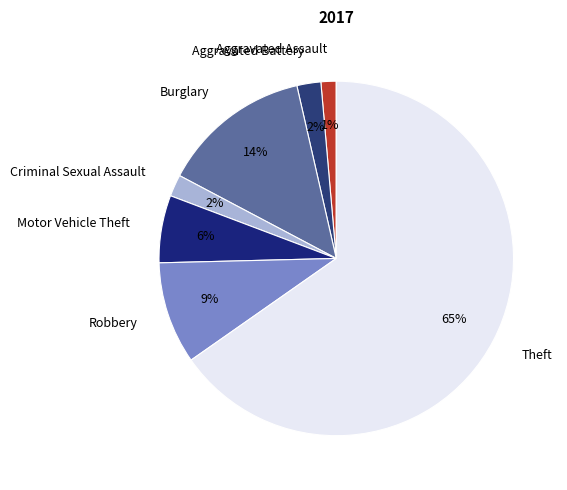

Which category accounts for the majority?

Theft